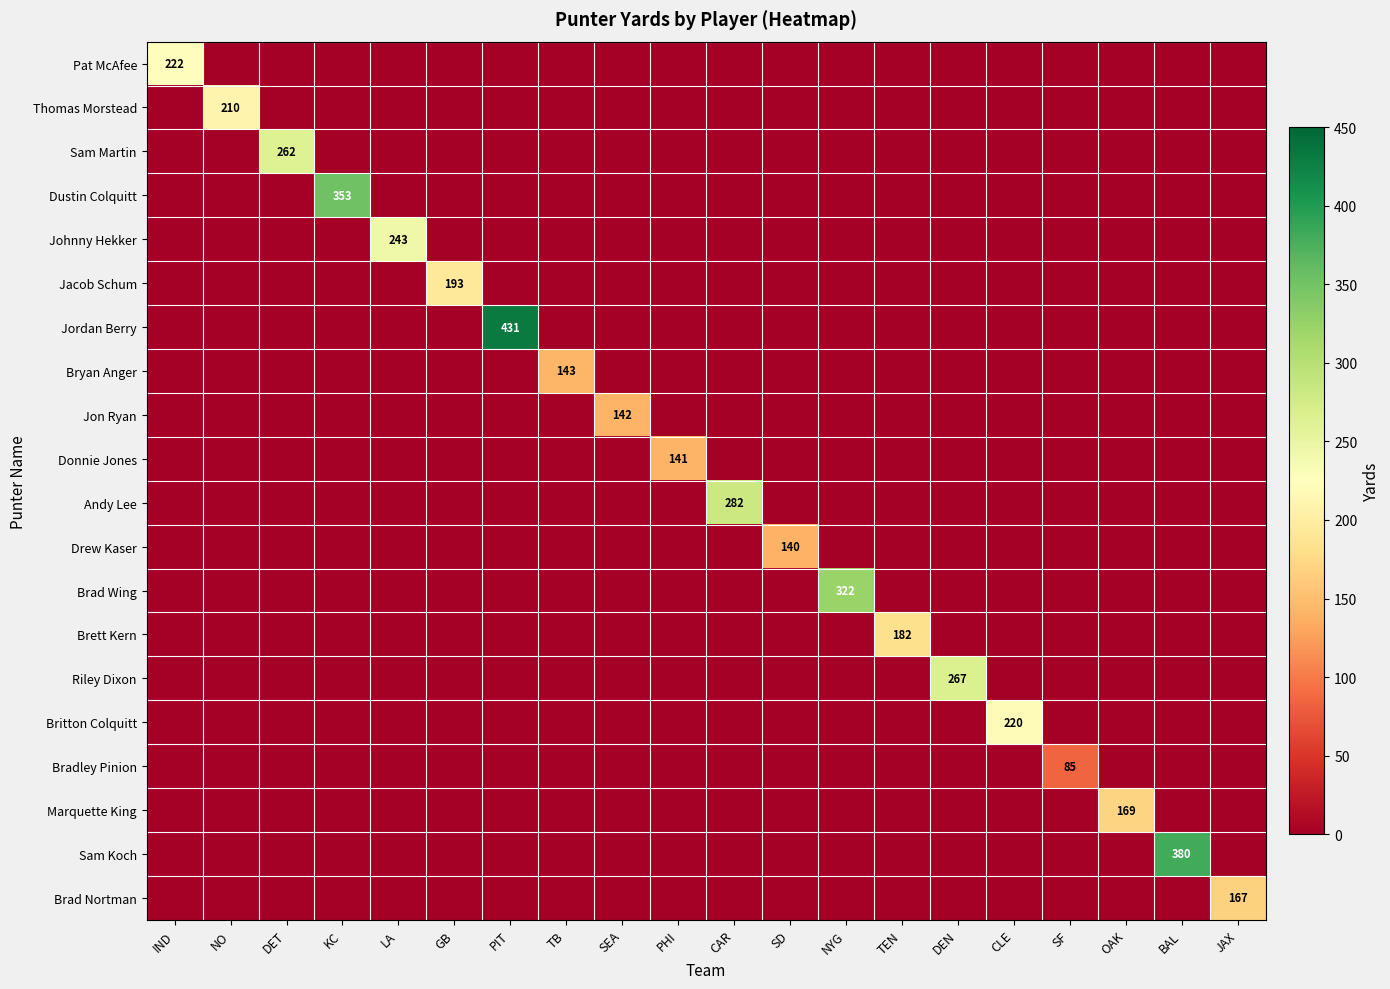

What is the total value across all series at NO?

210